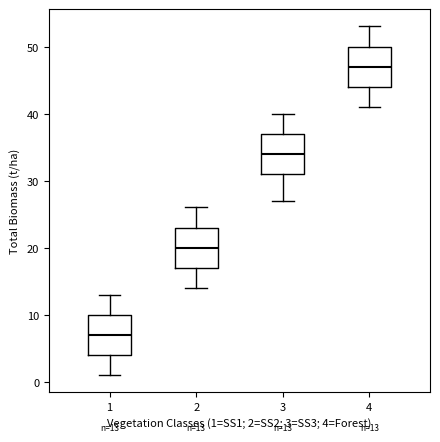

Which box's median line is the highest?

4